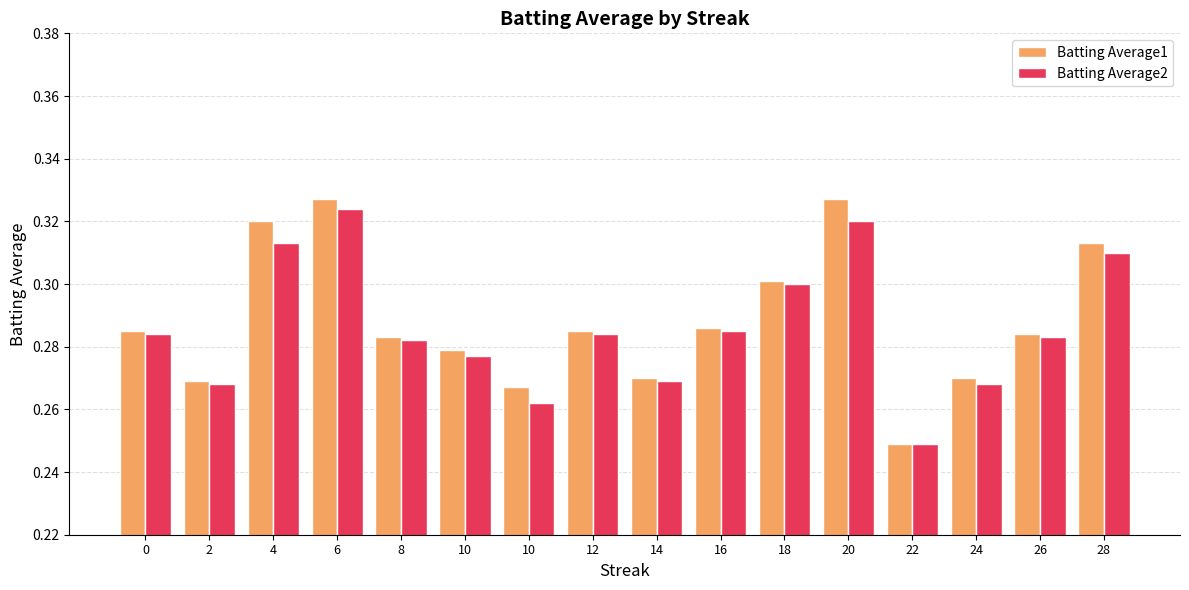

What is the sum of the Batting Average1 values at 22 and 8?

0.5